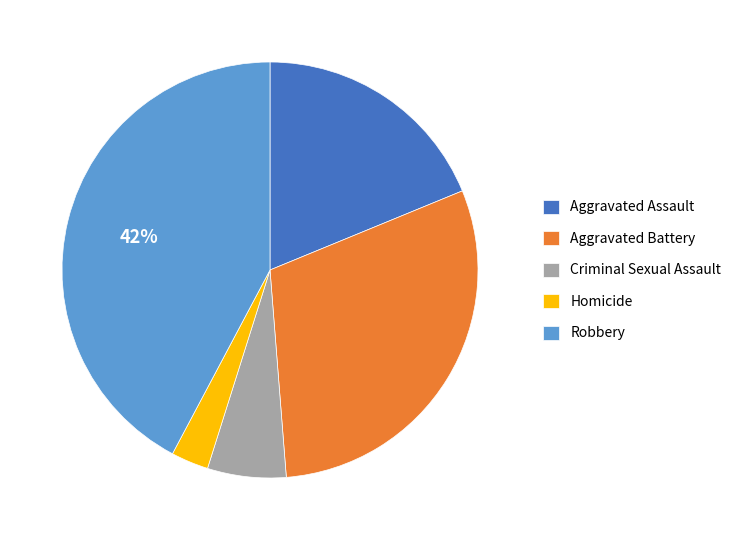

To the nearest percent, what is the average slice percentage?

20%